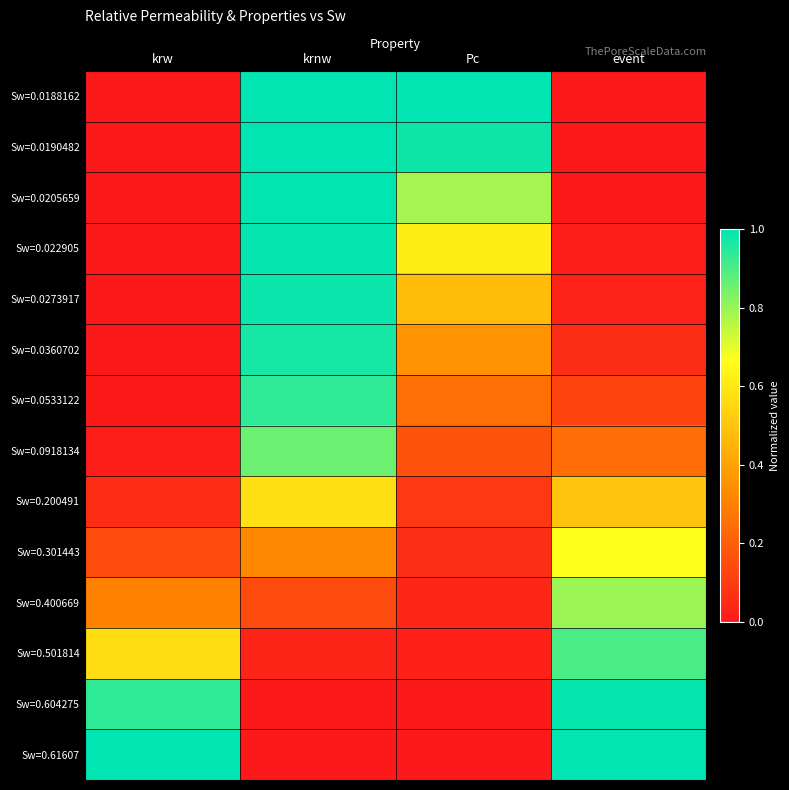

How many series are shown in this chart?

14